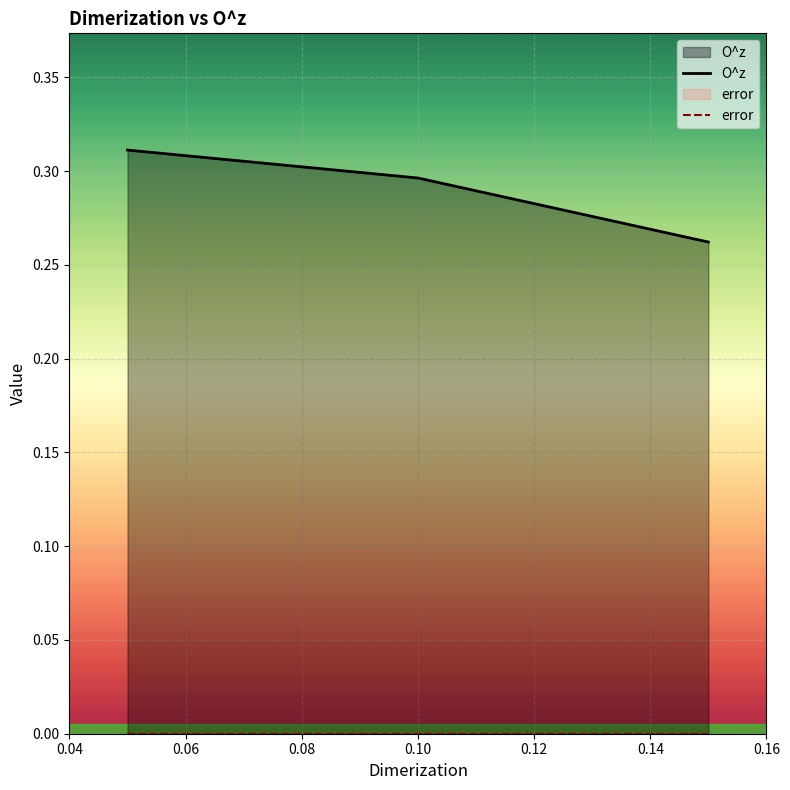

What is the sum of all O^z values?

0.9